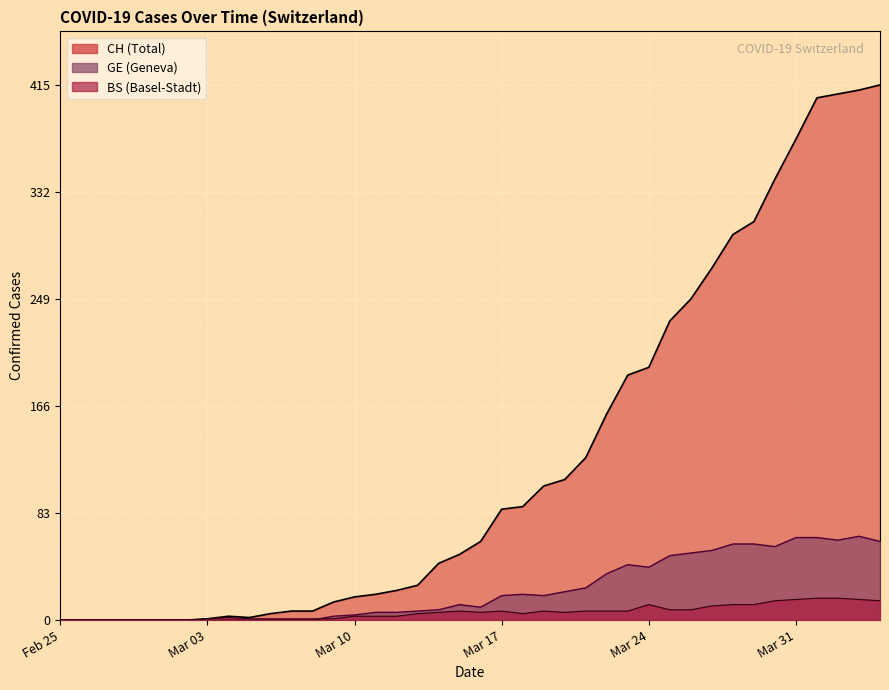

What is the average value of the CH series?

126